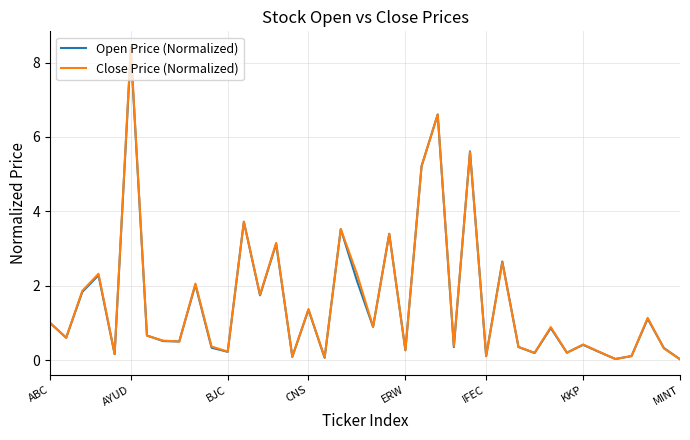

Which series has the largest range (max minus min)?

Close Price (Normalized)